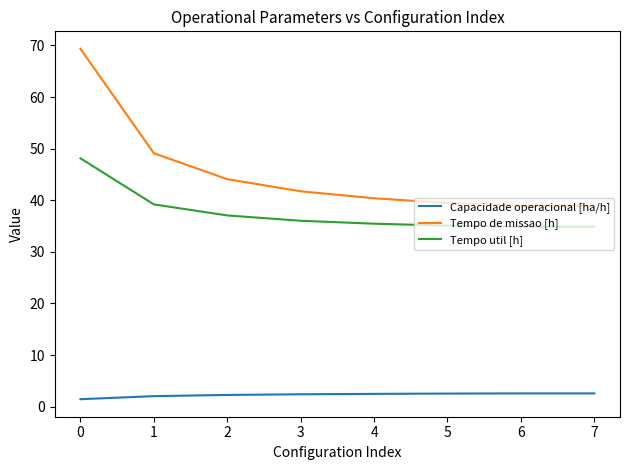

Which series has the largest range (max minus min)?

Tempo de missao [h]